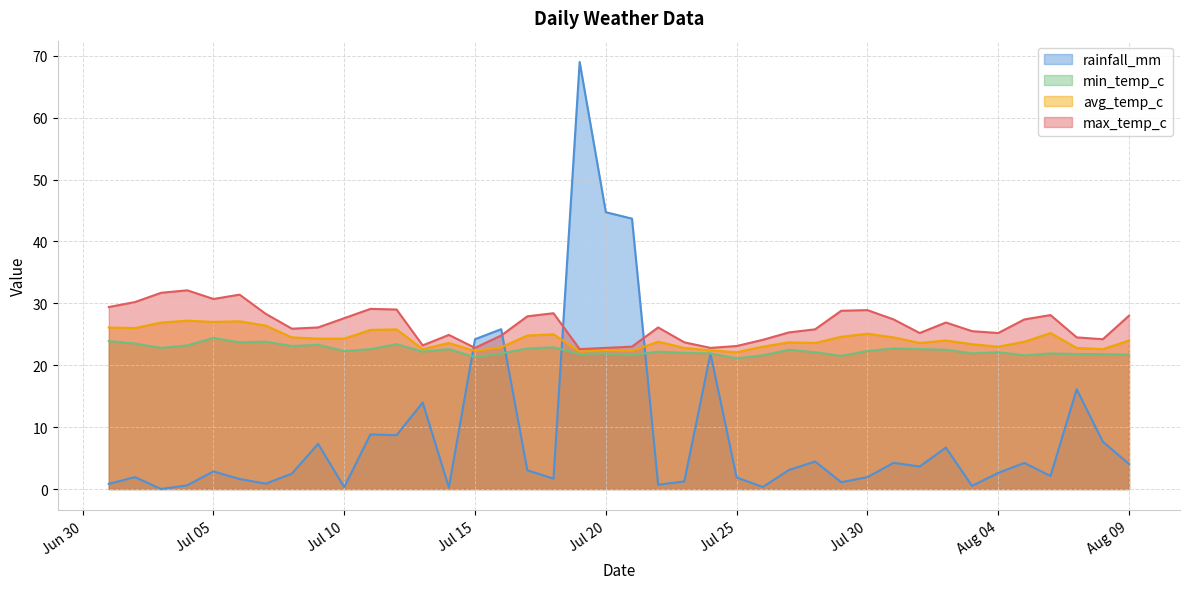

Reading right to left, what are all the values shown in this chart?

rainfall_mm: 4.0	7.6	16.1	2.1	4.2	2.6	0.5	6.7	3.6	4.2	1.9	1.1	4.5	3.1	0.3	1.9	21.9	1.2	0.7	43.7	44.7	69.0	1.7	3.0	25.8	24.2	0.3	14.0	8.7	8.8	0.3	7.3	2.5	0.9	1.6	2.8	0.6	0.0	1.9	0.8
min_temp_c: 21.7	21.8	21.8	21.9	21.6	22.1	21.9	22.5	22.6	22.7	22.3	21.5	22.1	22.5	21.6	21.1	21.9	22.0	22.2	21.6	21.9	21.8	22.9	22.7	21.9	21.3	22.6	22.2	23.4	22.6	22.3	23.3	23.1	23.8	23.7	24.4	23.2	22.8	23.5	23.9
avg_temp_c: 24.0	22.6	22.8	25.2	23.8	23.0	23.4	24.0	23.6	24.5	25.1	24.6	23.6	23.7	23.0	22.1	22.4	22.8	23.8	22.3	22.4	22.2	25.0	24.8	22.9	22.3	23.6	22.6	25.8	25.7	24.3	24.3	24.5	26.4	27.1	27.0	27.2	26.9	26.0	26.1
max_temp_c: 28.0	24.2	24.5	28.1	27.4	25.2	25.5	26.9	25.2	27.4	28.9	28.8	25.8	25.3	24.1	23.1	22.8	23.7	26.1	23.0	22.8	22.6	28.4	27.9	24.8	22.8	24.9	23.2	29.0	29.1	27.6	26.1	25.9	28.3	31.4	30.7	32.1	31.7	30.2	29.4